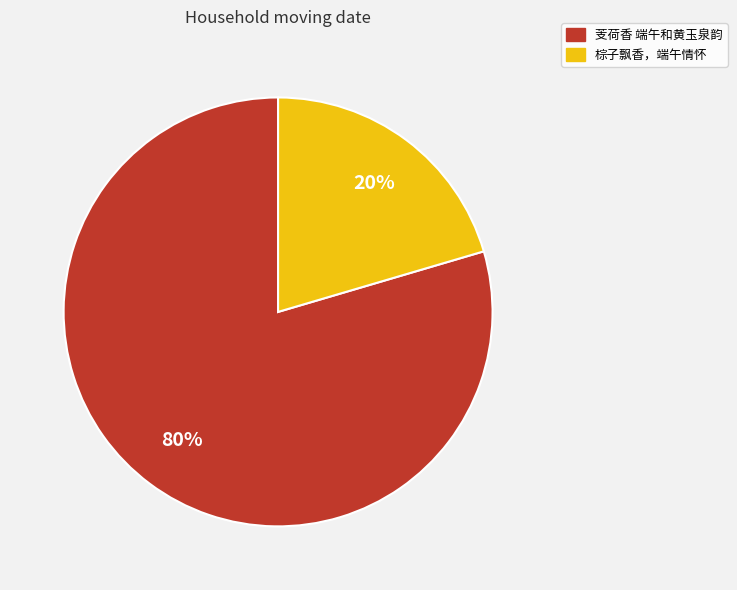

Is the sum of 棕子飘香，端午情怀 and 芰荷香 端午和黄玉泉韵 greater than half?

Yes